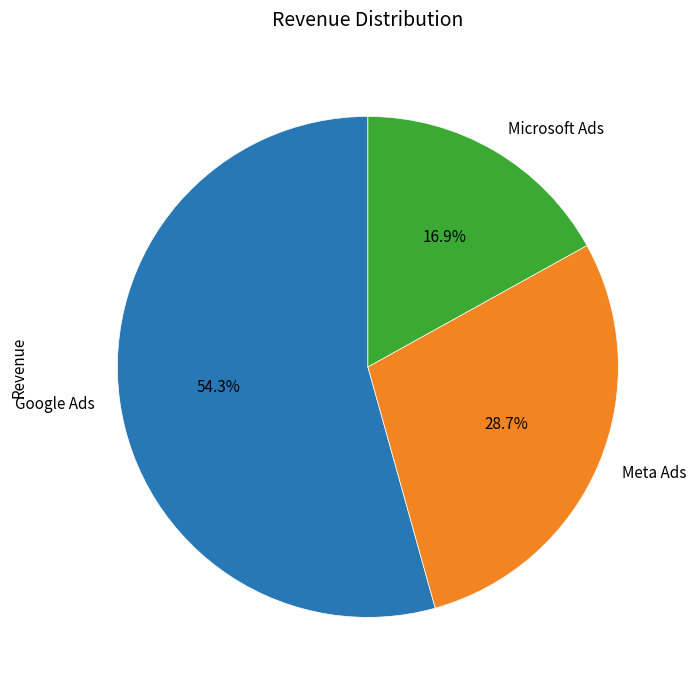

What percentage is NOT represented by Microsoft Ads?

83.1%